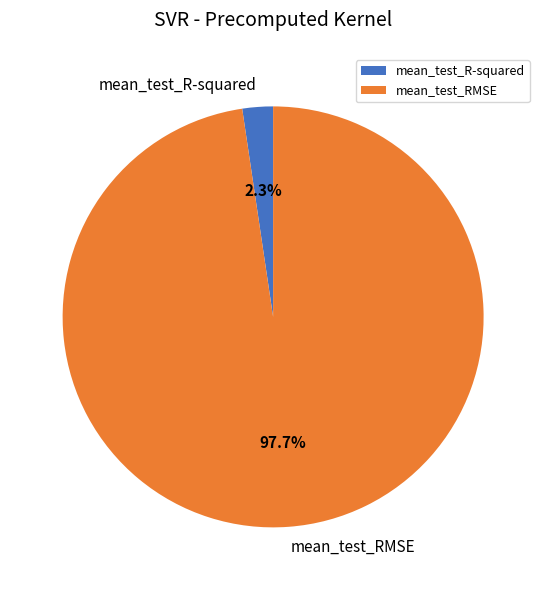

Does mean_test_R-squared account for over 50% of the chart?

No